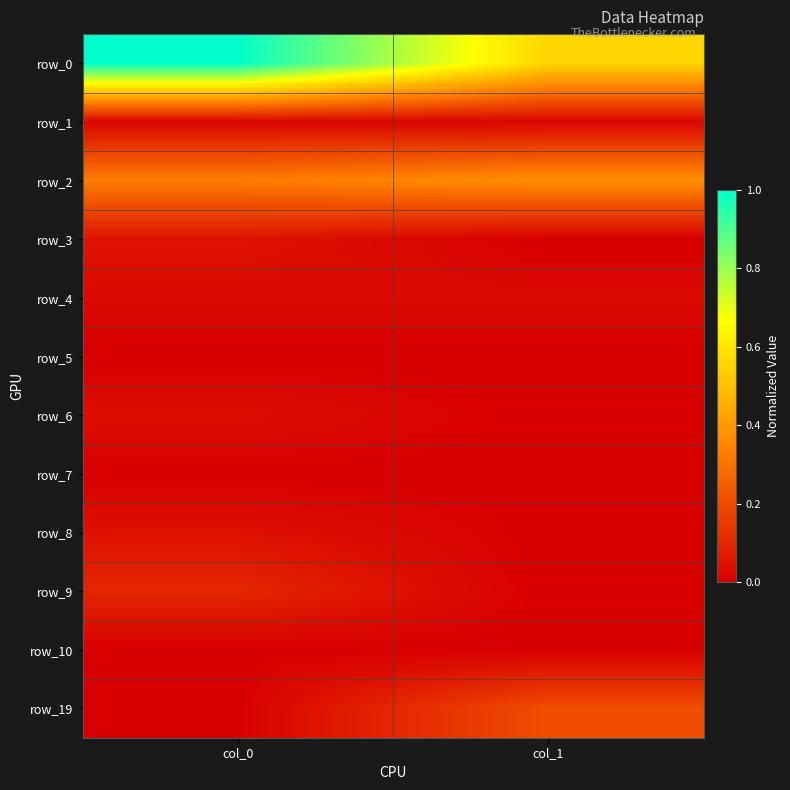

The row_1 series shows 0.0 at col_1. True or false?

True